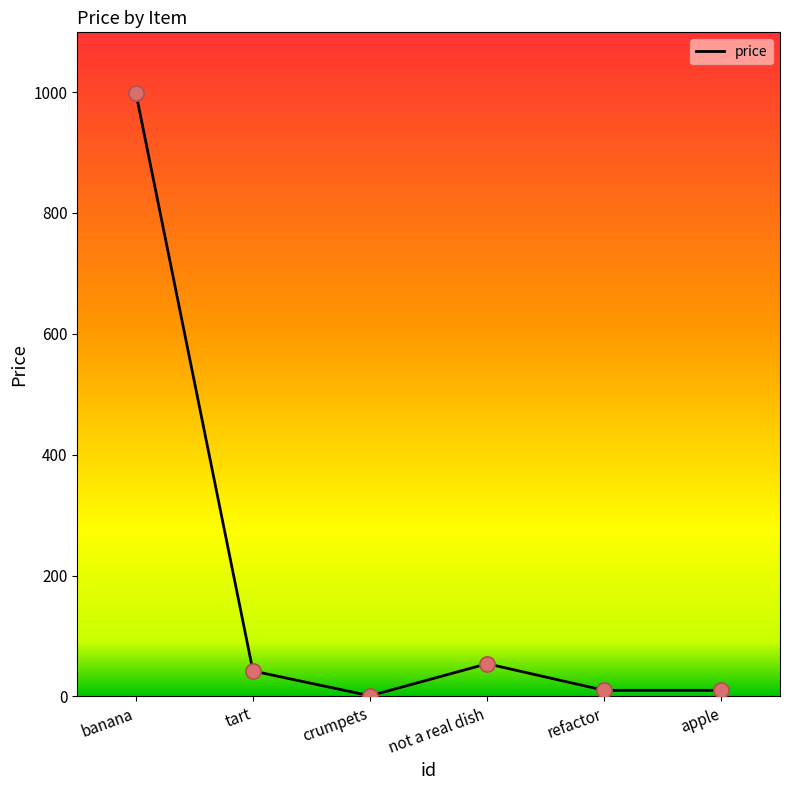

Where is the first local minimum?

crumpets